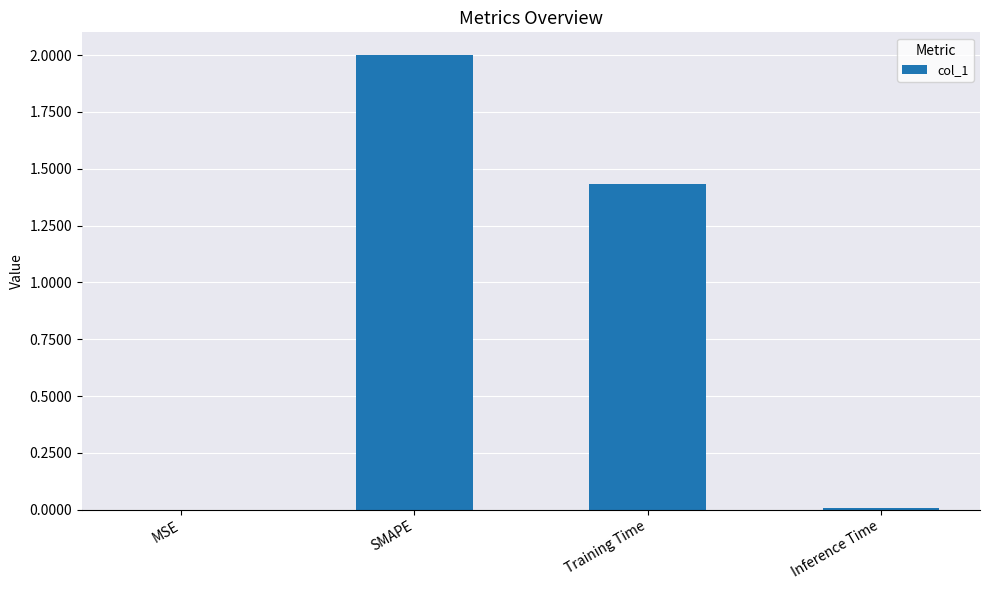

Are the bars horizontal?

No